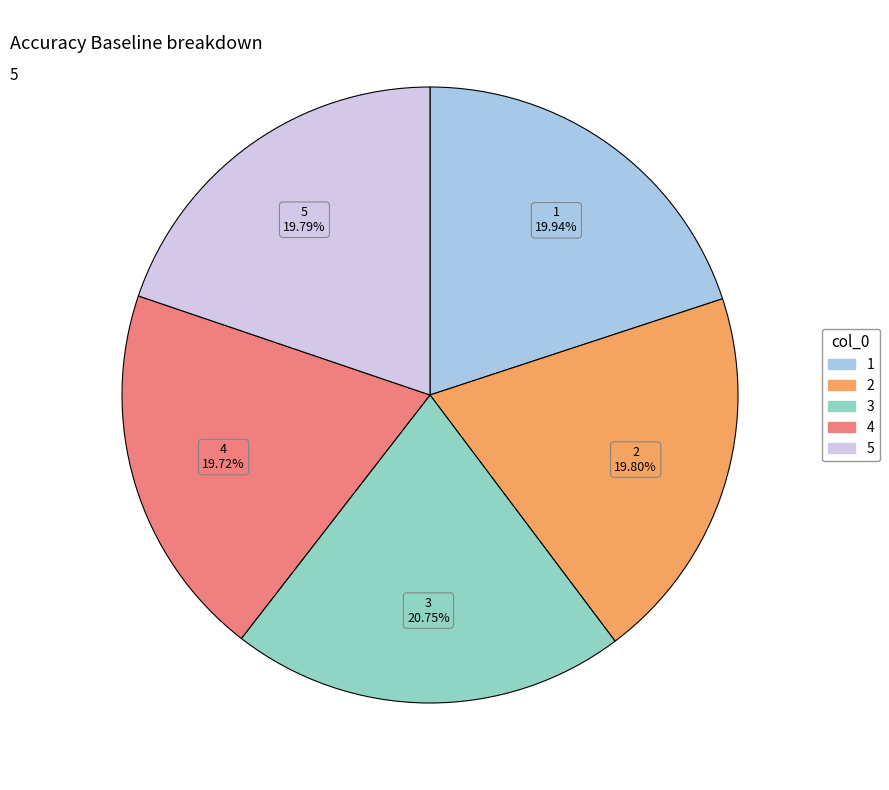

Does any single category account for the majority?

No